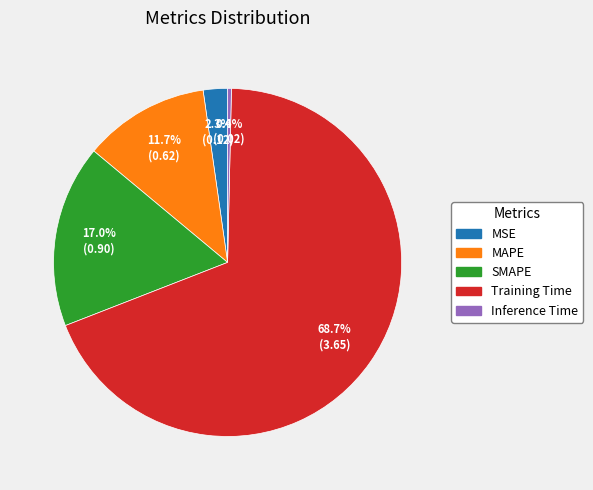

Does MAPE represent more than half of the total?

No